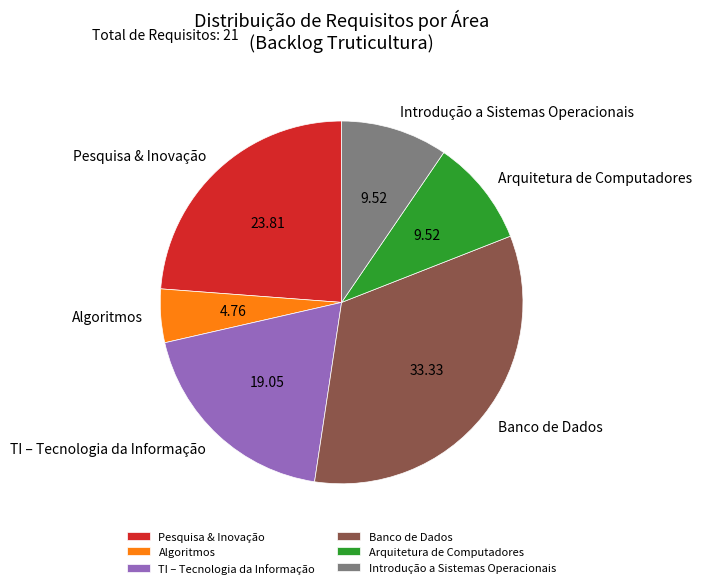

Combined, do Pesquisa & Inovação and Banco de Dados account for over 50%?

Yes